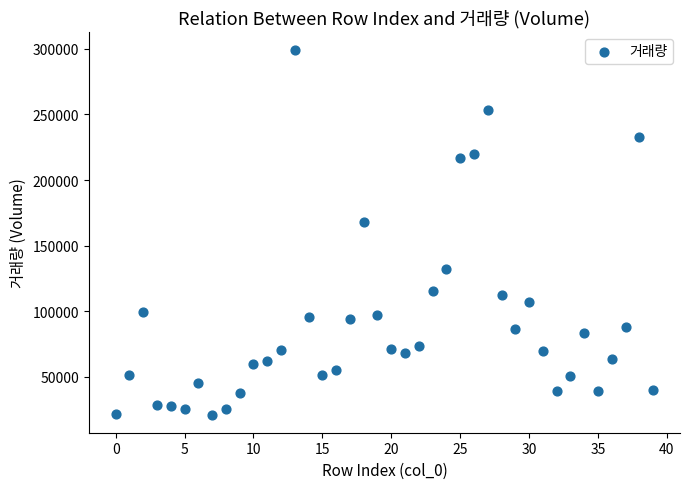

What Y value in the scatter plot is closest to 160184?

168016